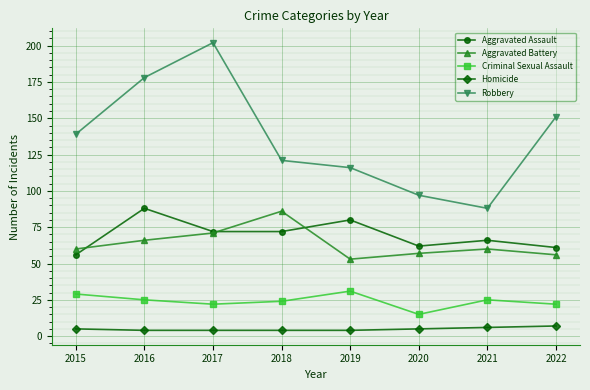

Read the Aggravated Assault value at 2022.

61